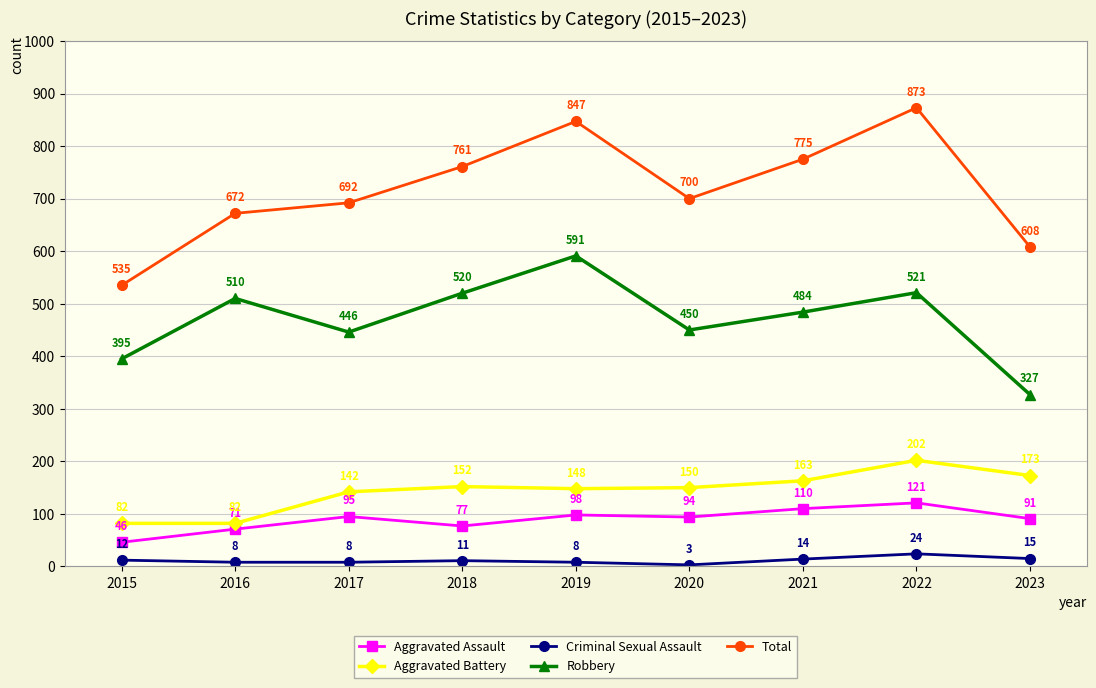

Is it true that Criminal Sexual Assault equals 3 at 2020?

True